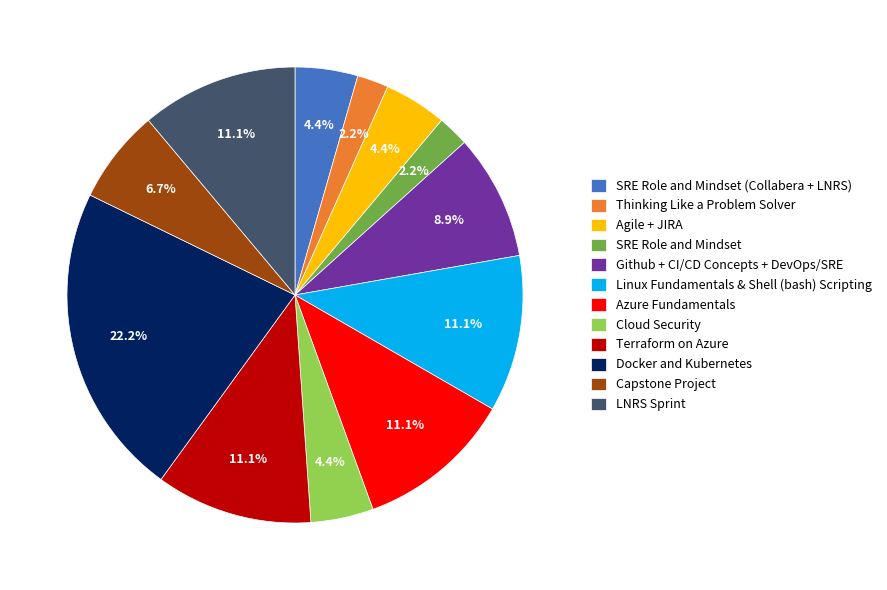

What percentage is NOT represented by Thinking Like a Problem Solver?

97.8%